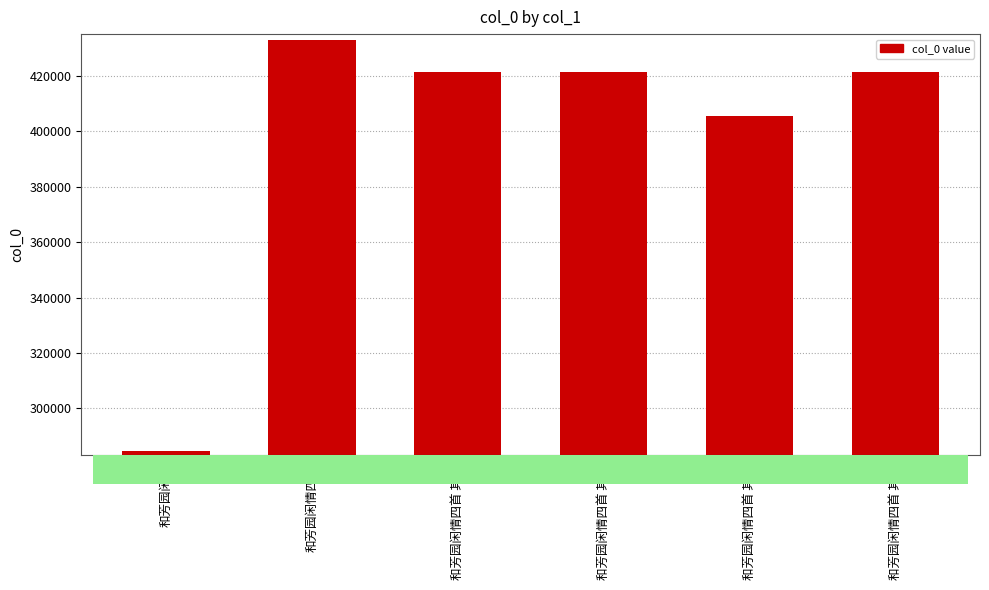

What is the sum of all values?

2387888